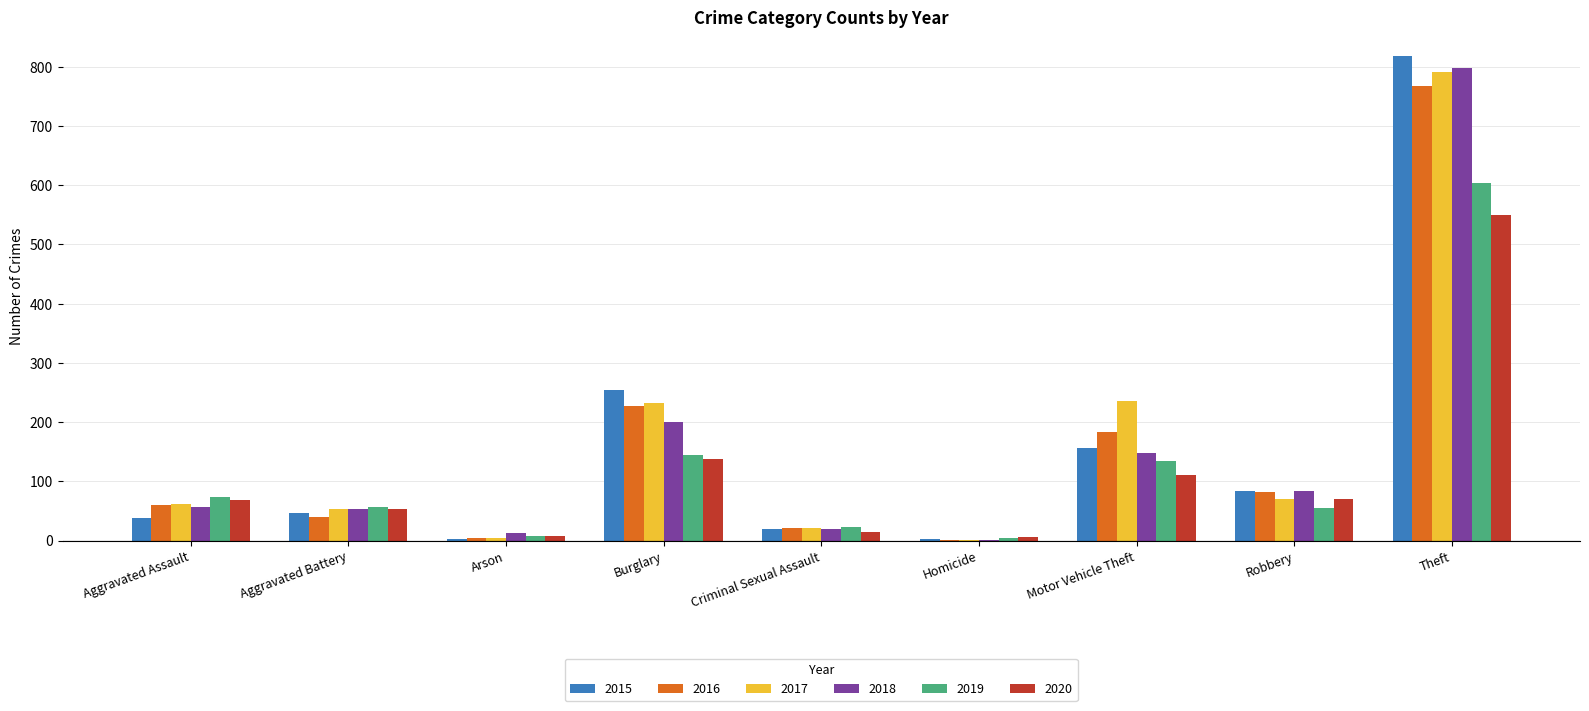

Where is 2015 nearest to the value 410?

Burglary